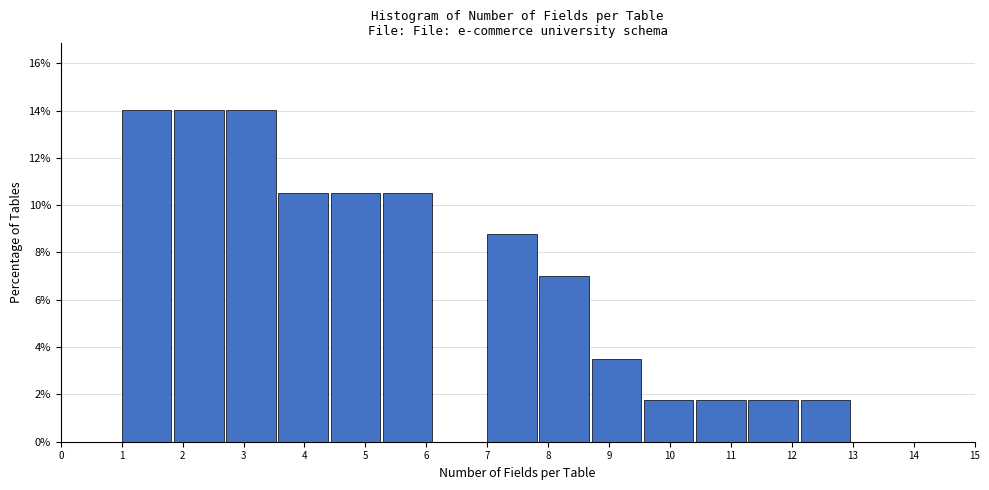

Reading left to right, transcribe this chart: for each bar, give the range it covers on the x-axis and its height. Neither the bar edges nor the heights are printed on the chart, so give them approximately, as read against the axes.

1.0 to 1.9: 14.0
1.9 to 2.7: 14.0
2.7 to 3.6: 14.0
3.6 to 4.4: 10.6
4.4 to 5.3: 10.6
5.3 to 6.1: 10.6
6.1 to 7.0: 0
7.0 to 7.9: 8.8
7.9 to 8.7: 7.0
8.7 to 9.6: 3.6
9.6 to 10.4: 1.8
10.4 to 11.3: 1.8
11.3 to 12.1: 1.8
12.1 to 13.0: 1.8